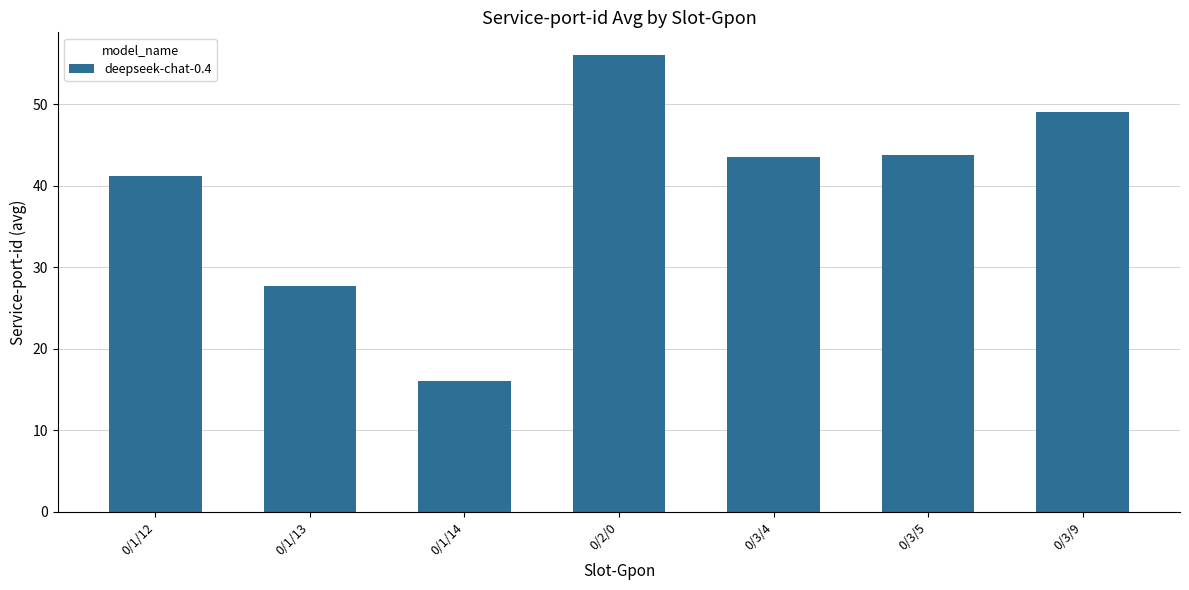

Approximately how many times larger is the value at 0/1/14 compared to 0/3/5?

0.4